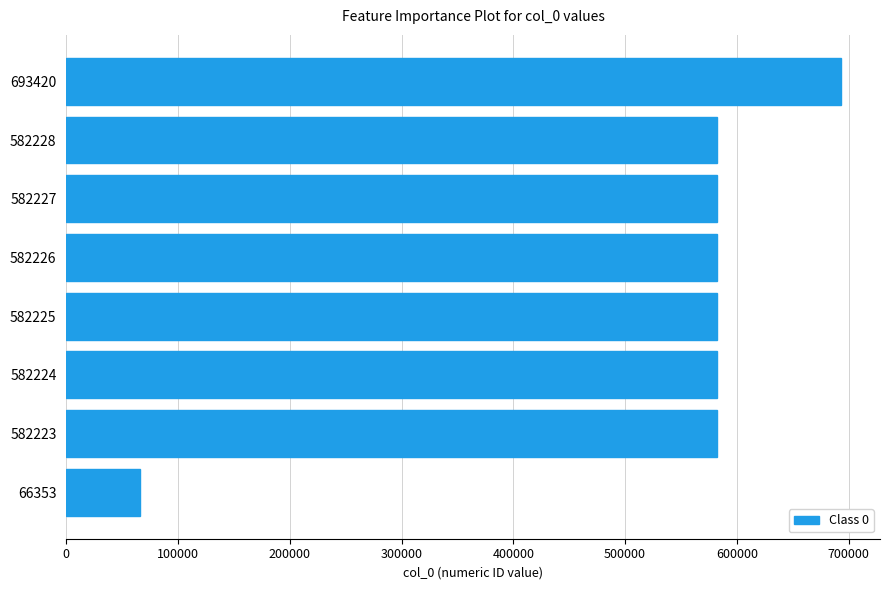

At which category does the chart reach its peak across all series?

693420